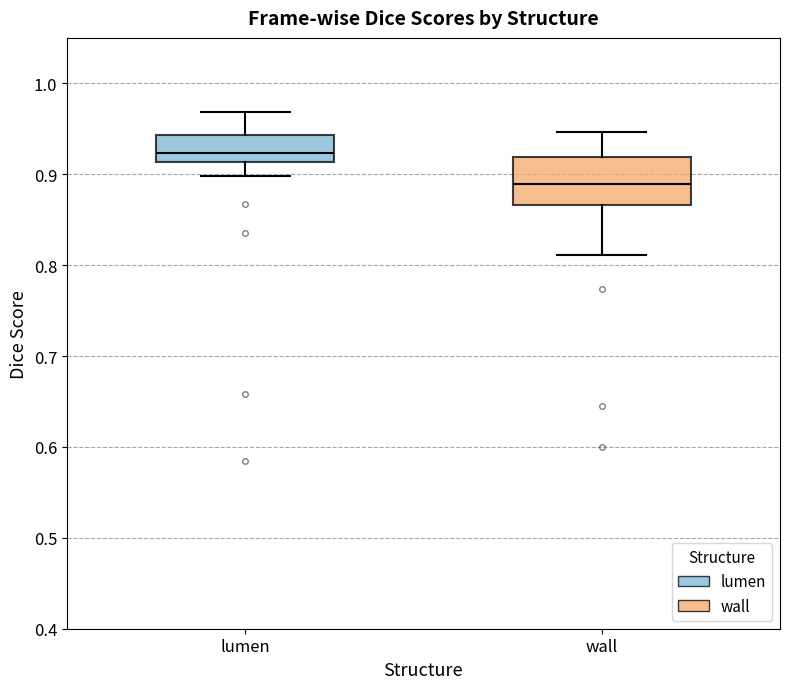

Which box is the tallest, from its lower edge to its upper edge?

wall